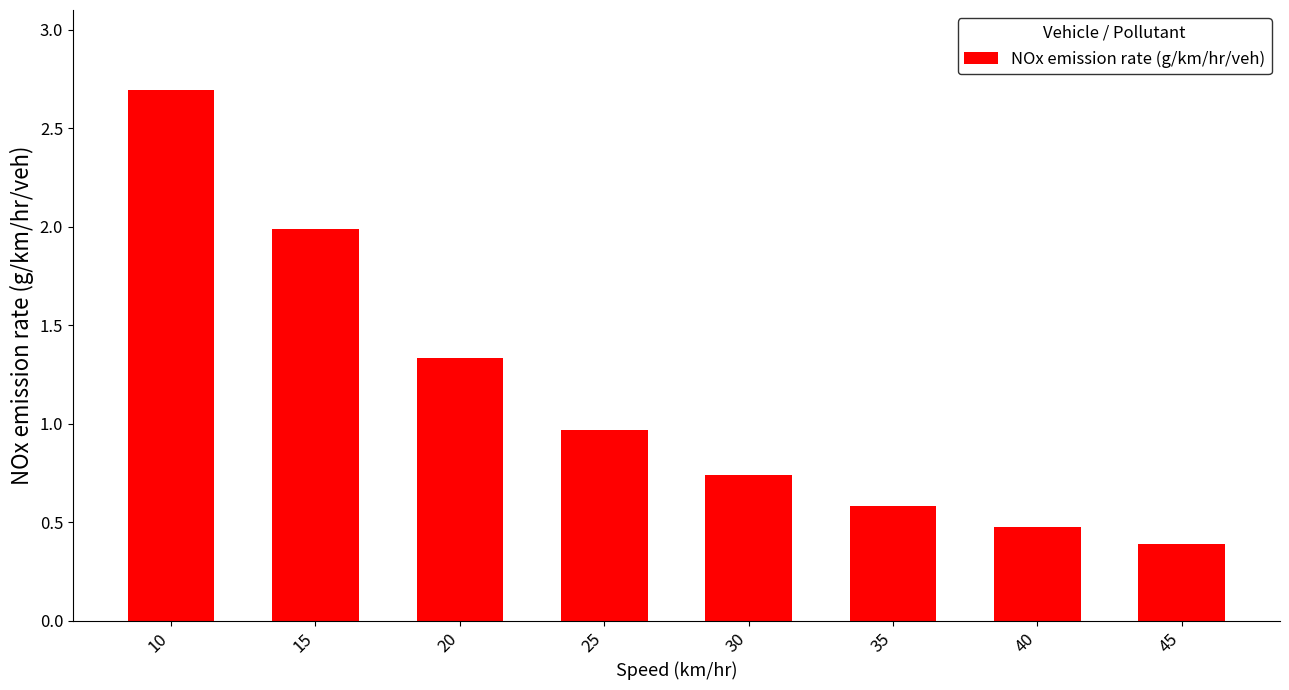

What is the greatest value displayed?

2.7